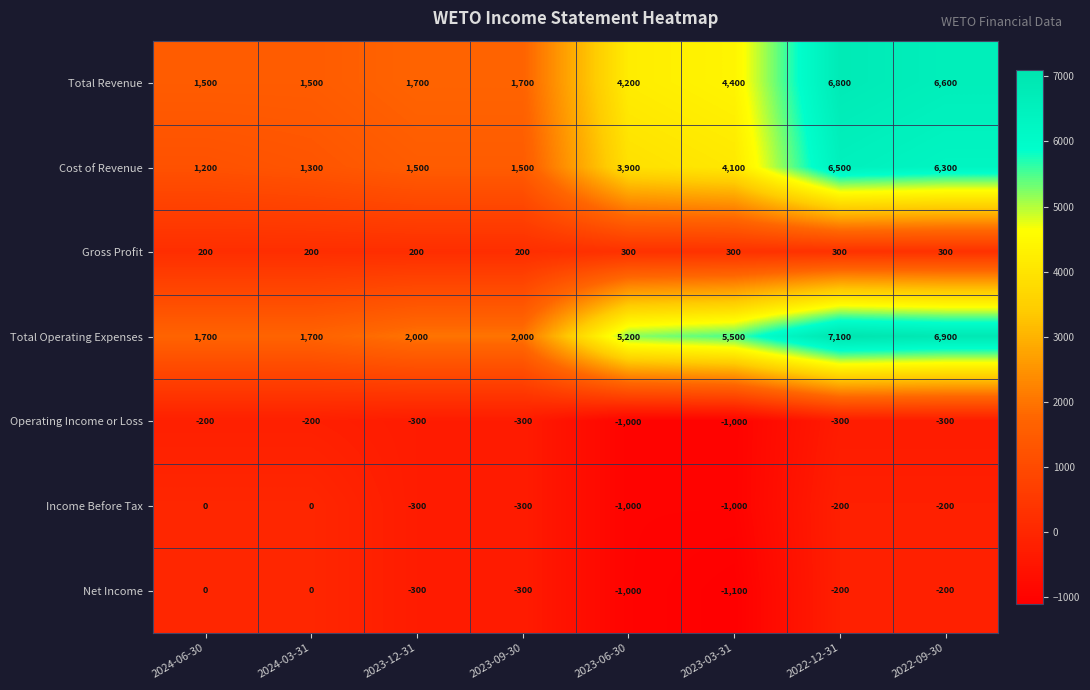

The value of Gross Profit at 2023-06-30 is 300. True or false?

True